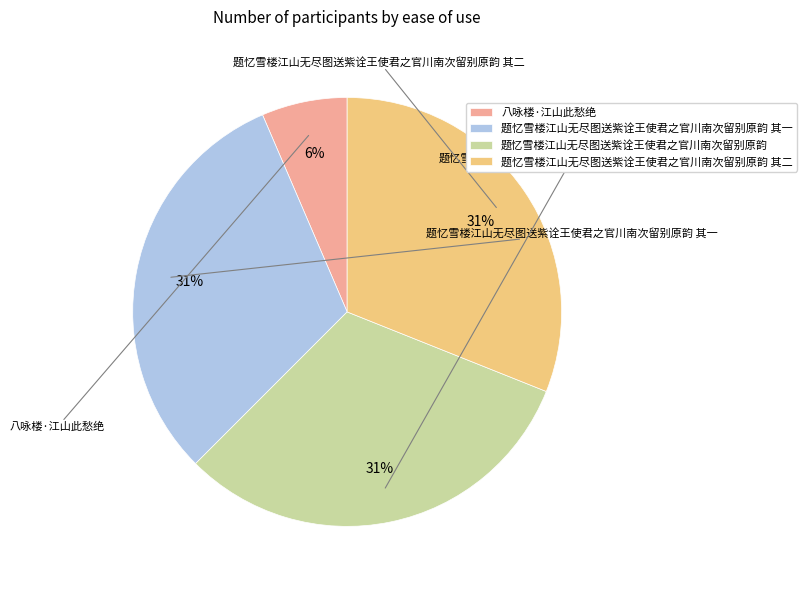

Is the sum of 题忆雪楼江山无尽图送紫诠王使君之官川南次留别原韵 其一 and 题忆雪楼江山无尽图送紫诠王使君之官川南次留别原韵 greater than half?

Yes